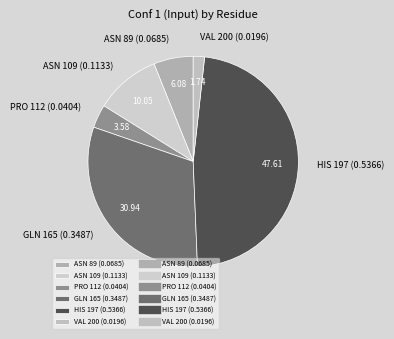

What is the largest slice in the pie chart?

HIS 197 (0.5366)